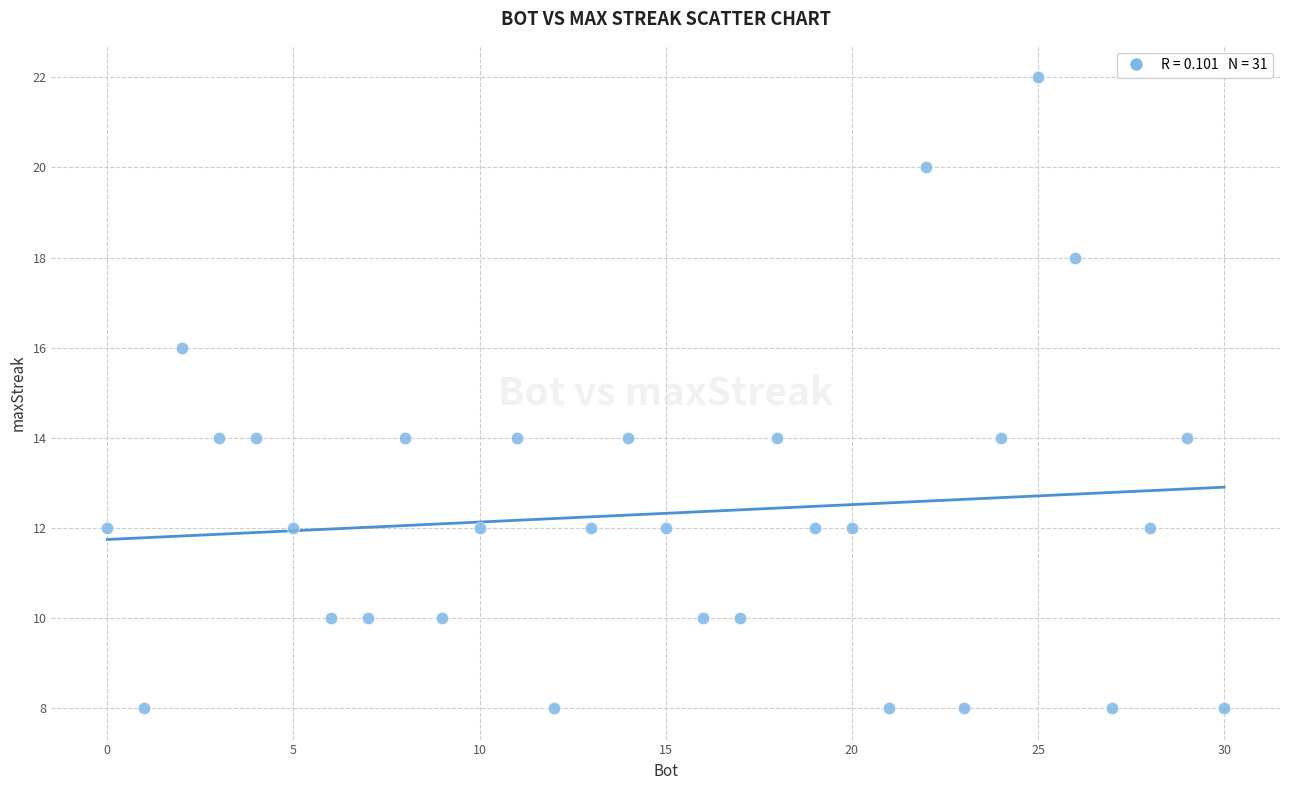

What is the range of Y values (max minus min)?

14